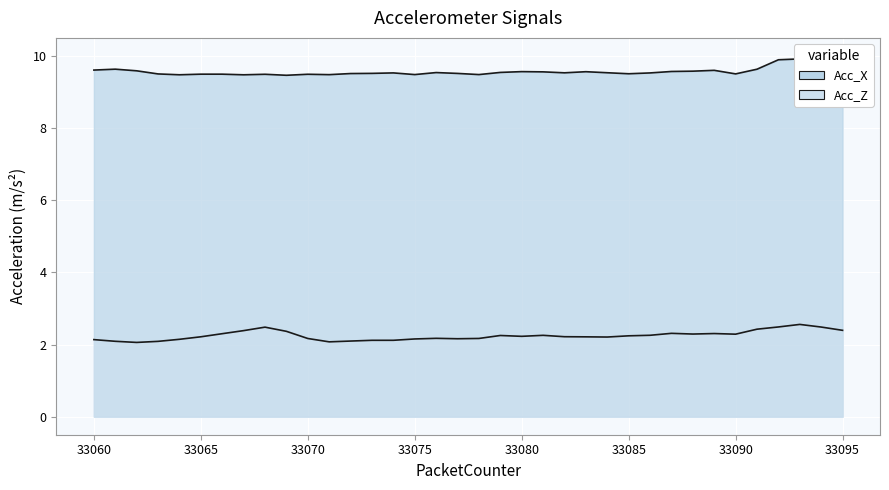

How many interior local valleys does the Acc_Z series have?

7